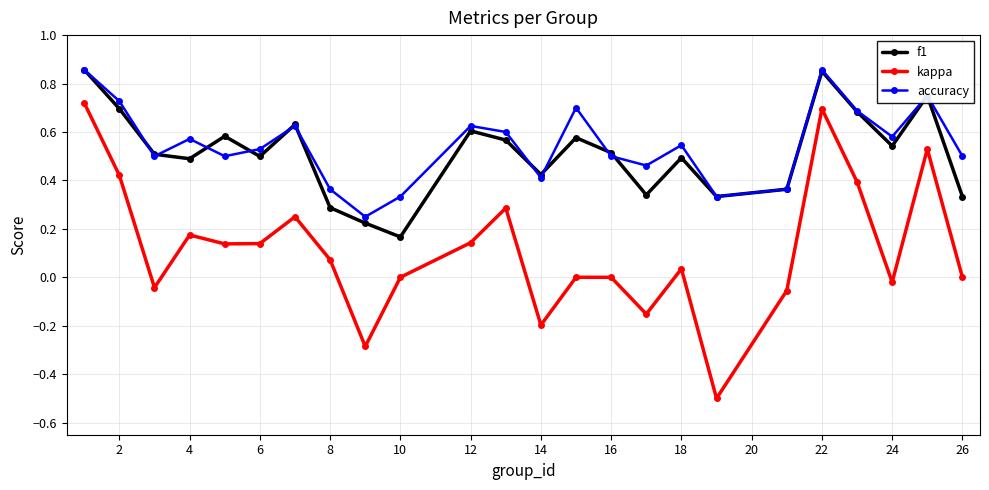

True or false: kappa and accuracy intersect in this chart.

False